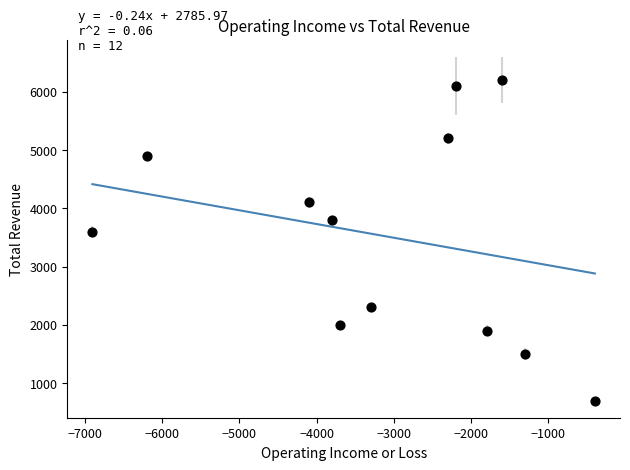

What is the range of Y values (max minus min)?

5500